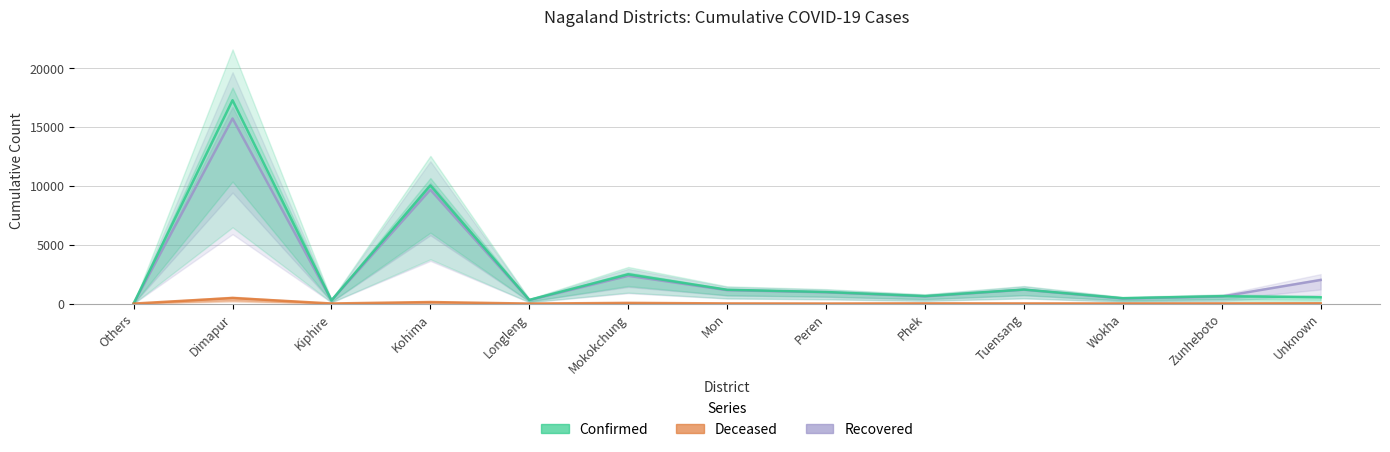

What is the maximum value for Deceased?

475